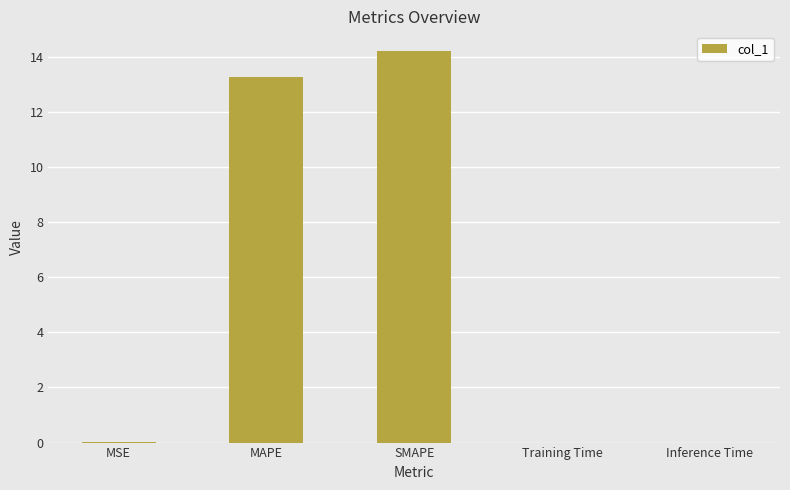

Which label corresponds to the largest value in the chart?

SMAPE